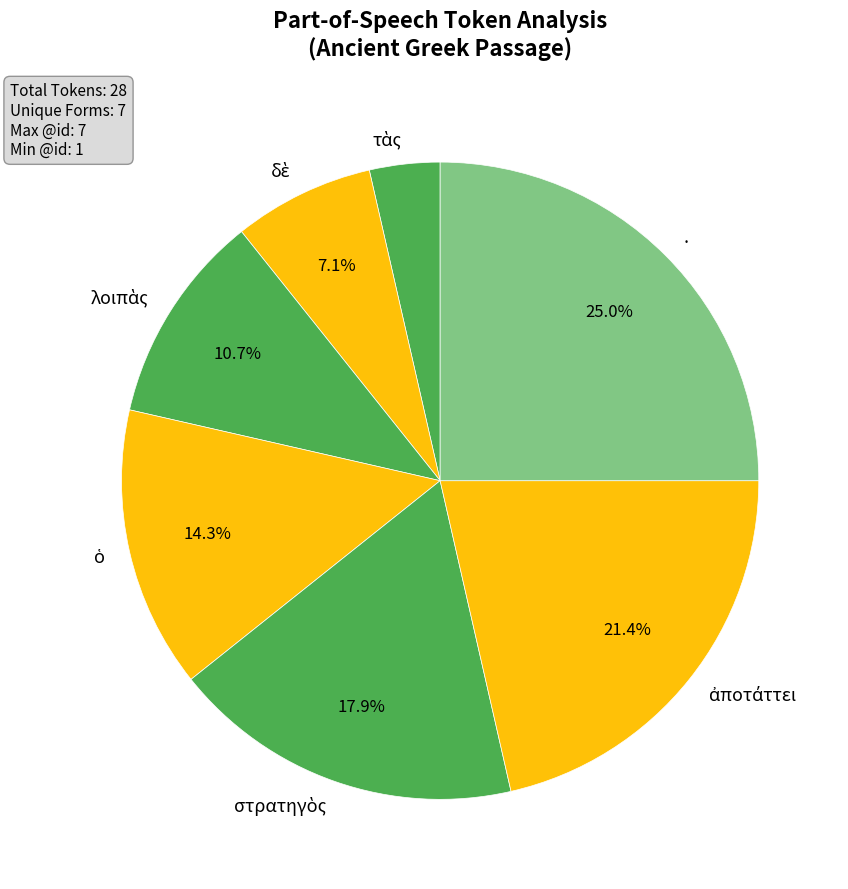

How many segments does this pie chart have?

7